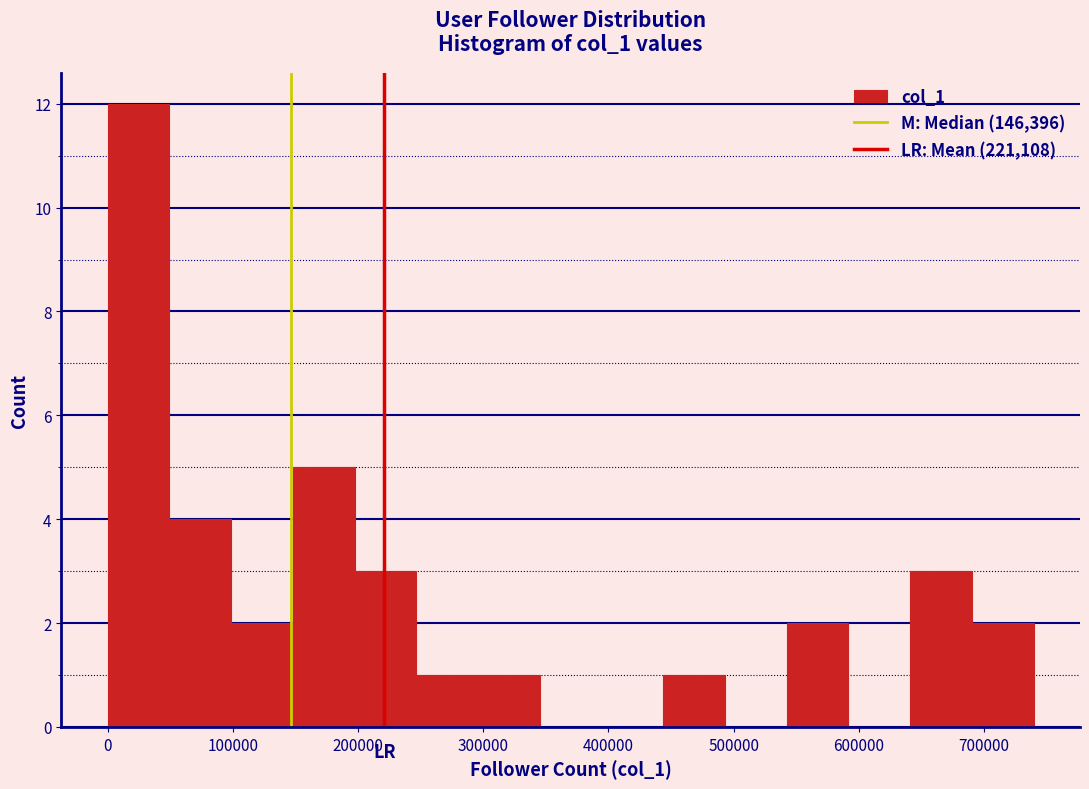

How tall is the bar that spans 440000 to 490000 on the x-axis? Neither the bar edges nor the heights are printed on the chart, so give them approximately, as read against the axes.

1